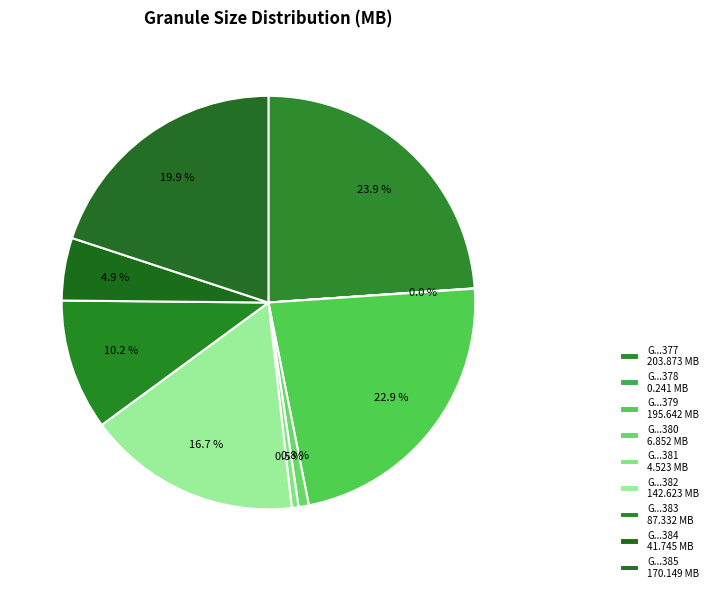

Is there a majority slice in this chart?

No